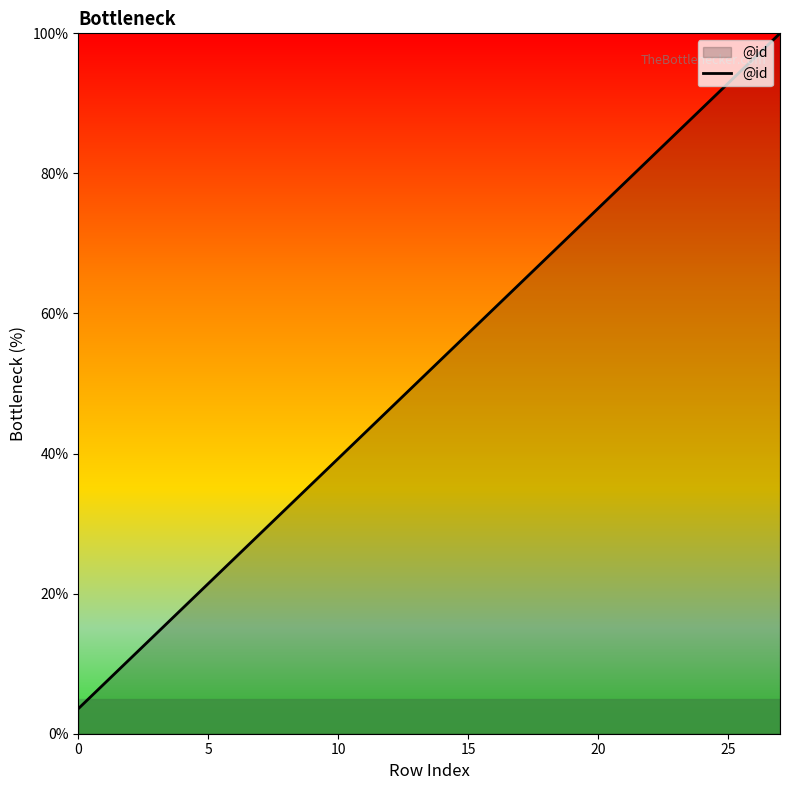

What is the maximum value shown in the chart?

100.0